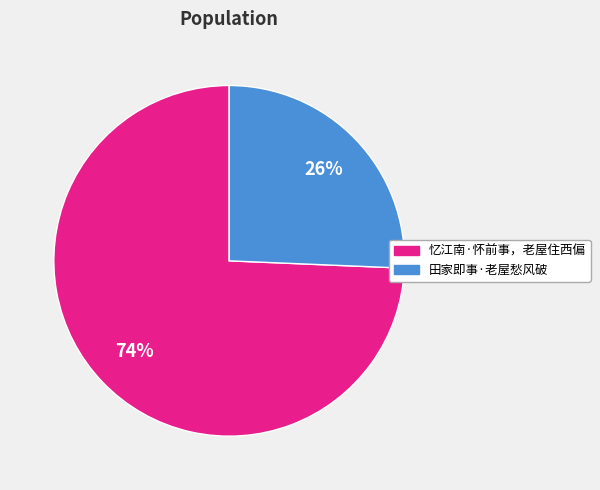

Is there a majority slice in this chart?

Yes